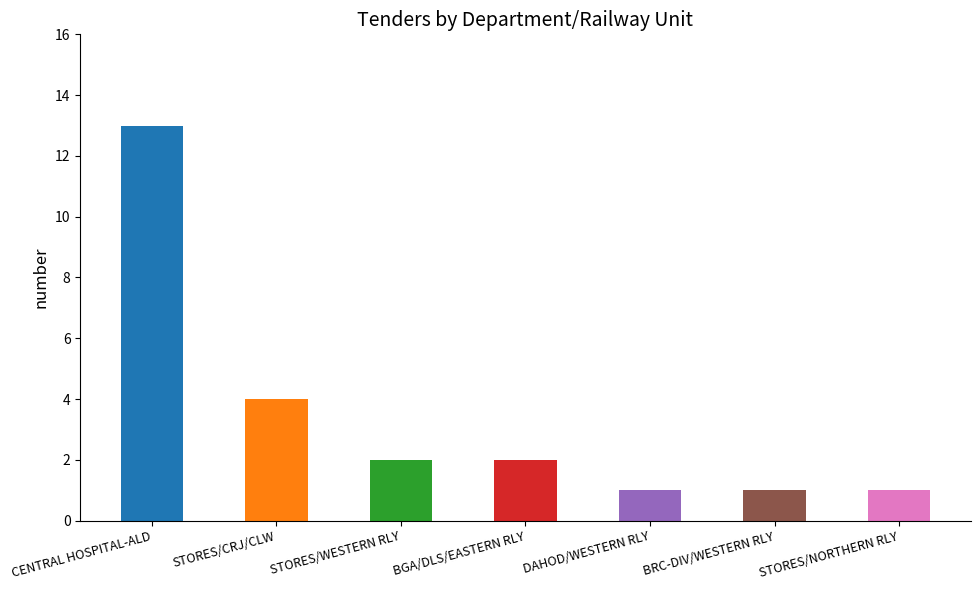

Does the chart contain any negative values?

No